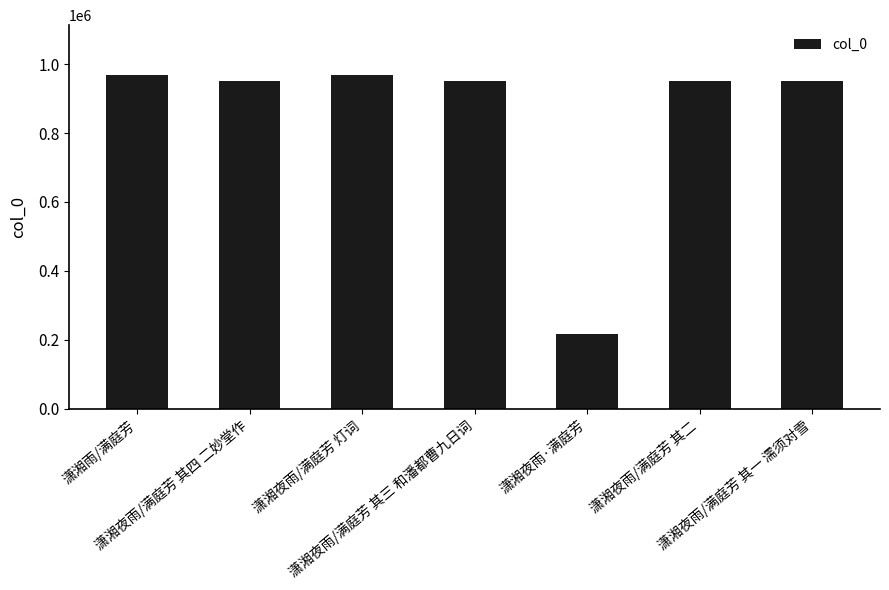

What is the smallest value displayed?

217526